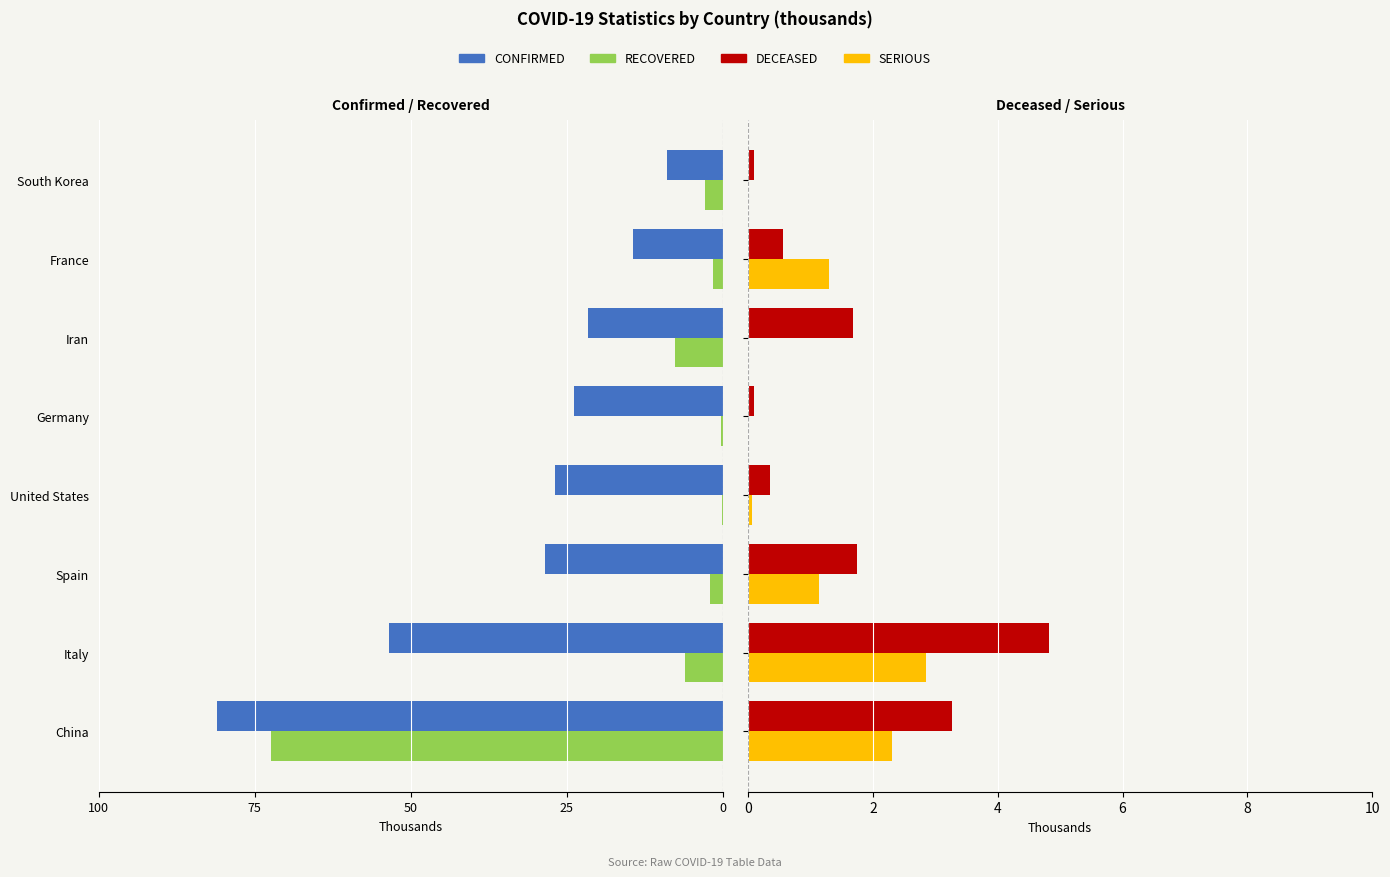

At United States, list the series in order from largest to smallest.

DECEASED, SERIOUS, RECOVERED, CONFIRMED